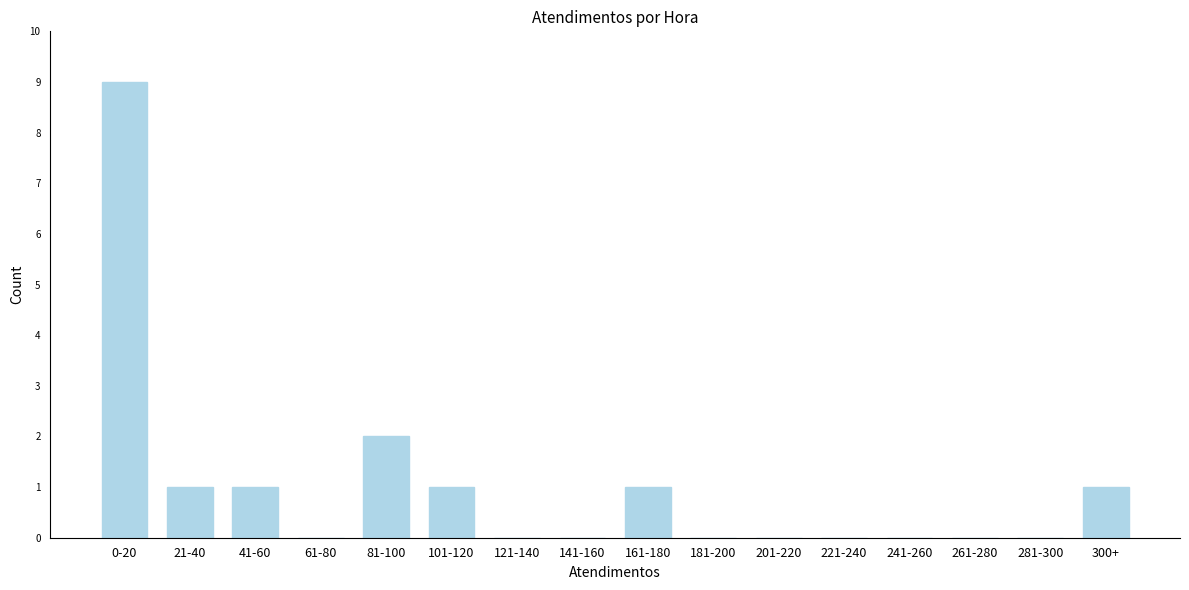

Reading left to right, extract all data points from this chart.

0-20=9	21-40=1	41-60=1	61-80=0	81-100=2	101-120=1	121-140=0	141-160=0	161-180=1	181-200=0	201-220=0	221-240=0	241-260=0	261-280=0	281-300=0	300+=1